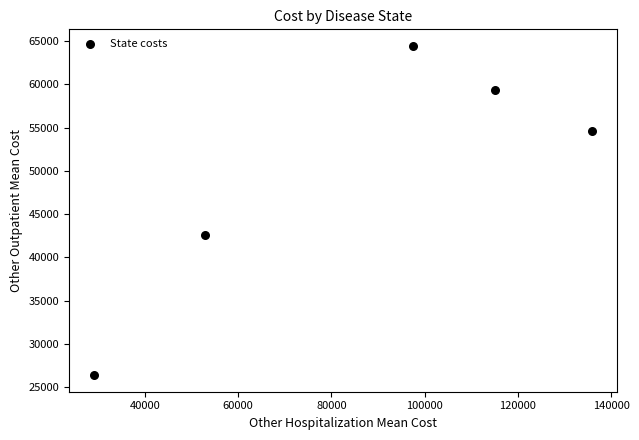

What is the range of Y values (max minus min)?

38092.9